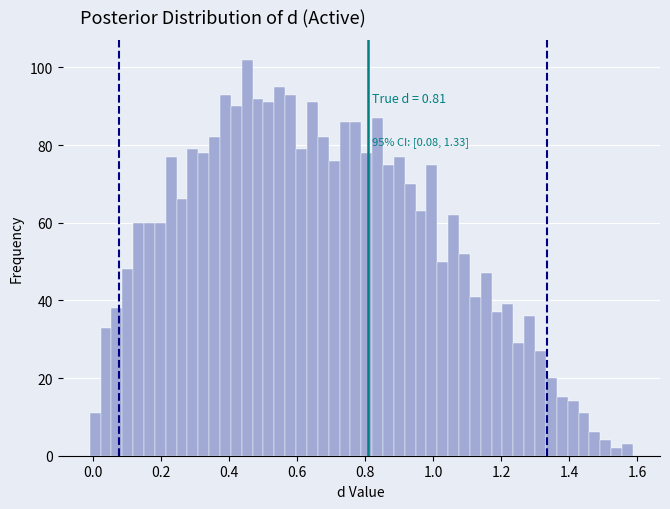

Around what value on the x-axis is the tallest bar? Give the approximate position of its centre, as read against the axis.

0.46